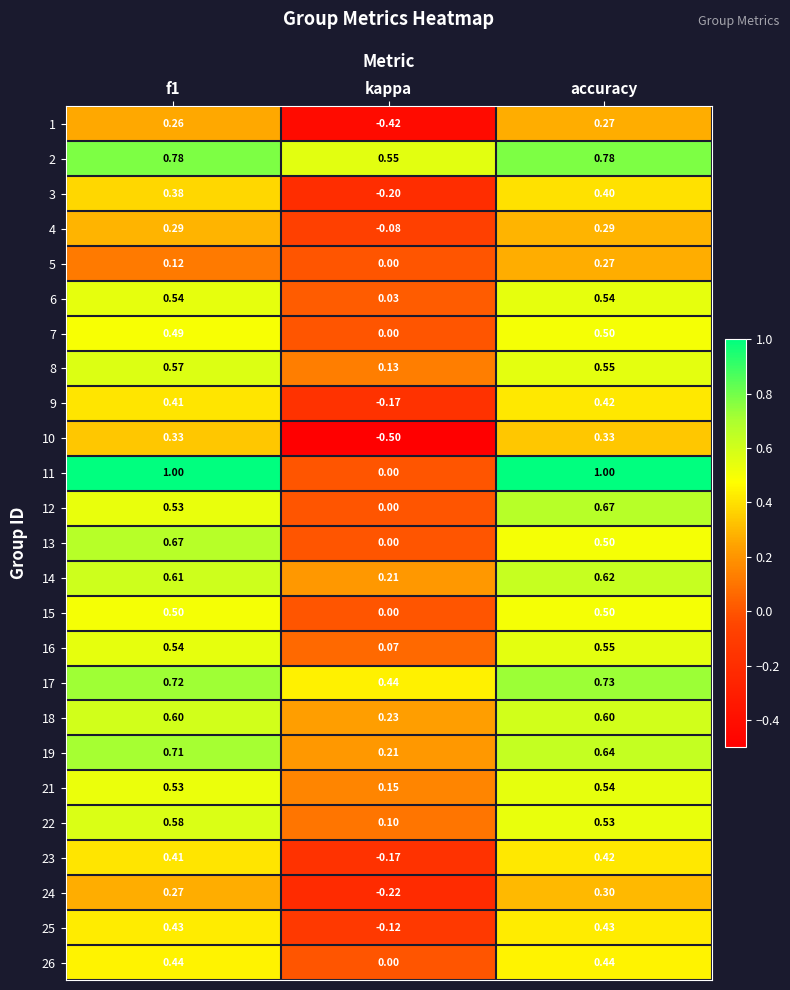

Is the value of 25 at kappa greater than the value of 18 at f1?

No